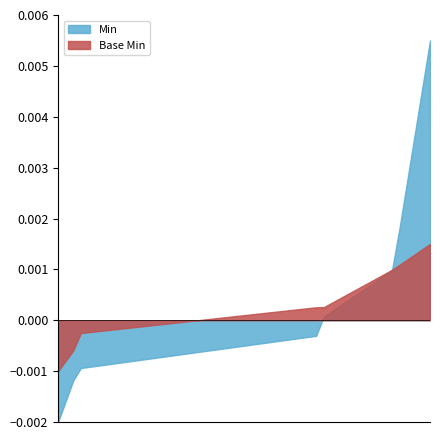

Which series has the widest spread of values?

Min